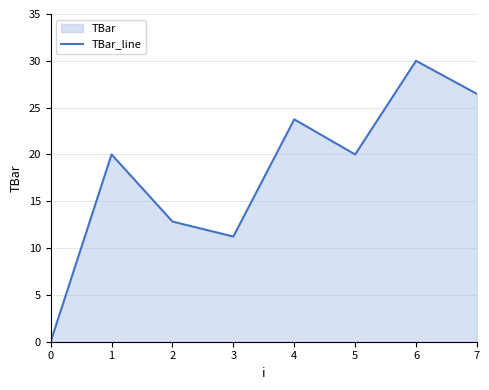

How many values are above zero?

7